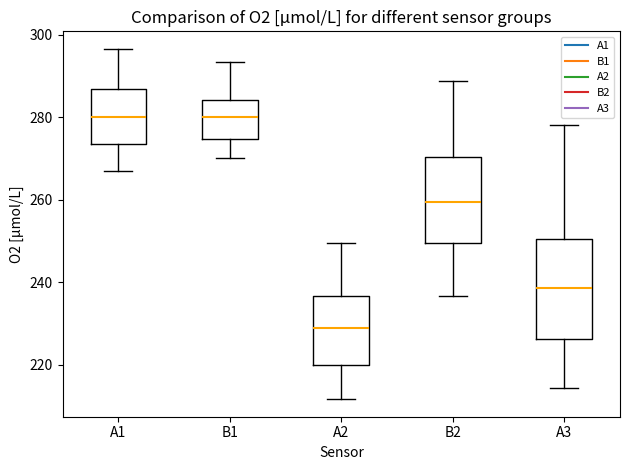

Where is the upper edge of the box for A3 on the y-axis? The values are not printed on the chart, so give them approximately, as read against the axis.

250